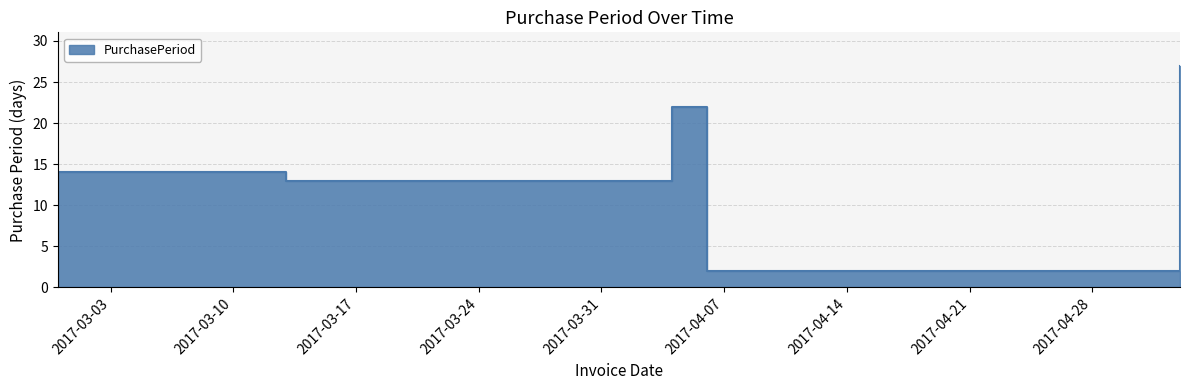

How many interior local valleys (lower than both neighbors) does the data have?

2